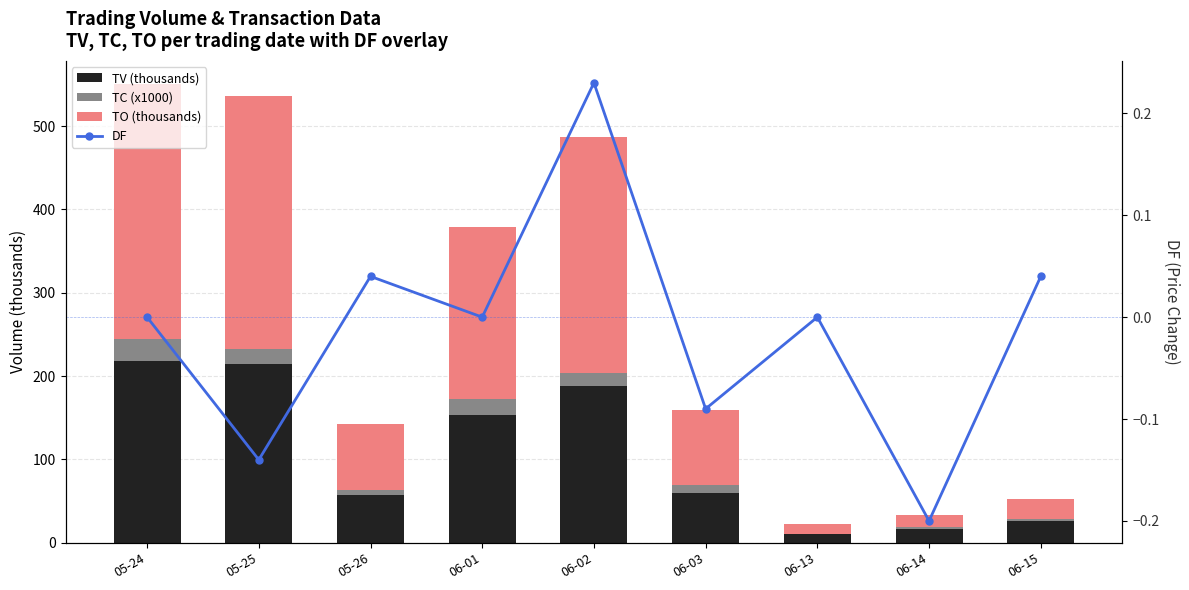

What are all the series names shown in the legend?

TV (thousands), TC (x1000), TO (thousands), DF